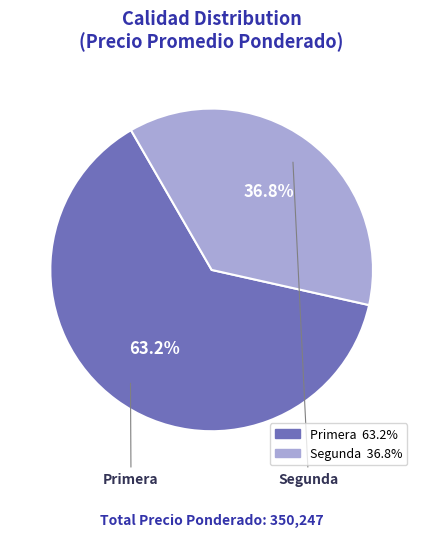

Does Primera represent more than half of the total?

Yes